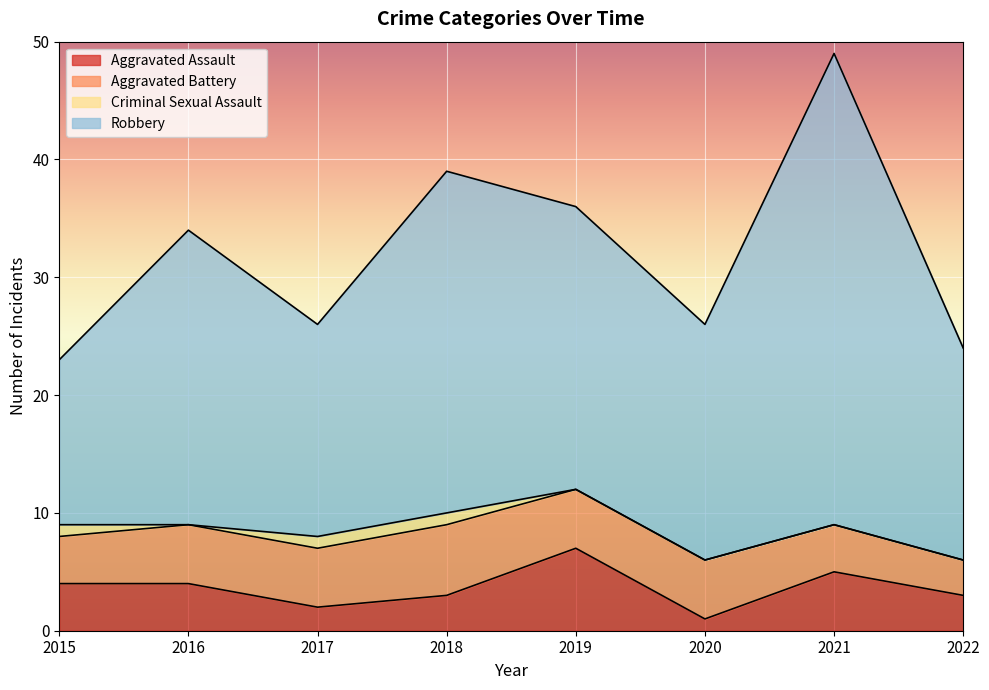

Which category has the lowest value across all series?

2016